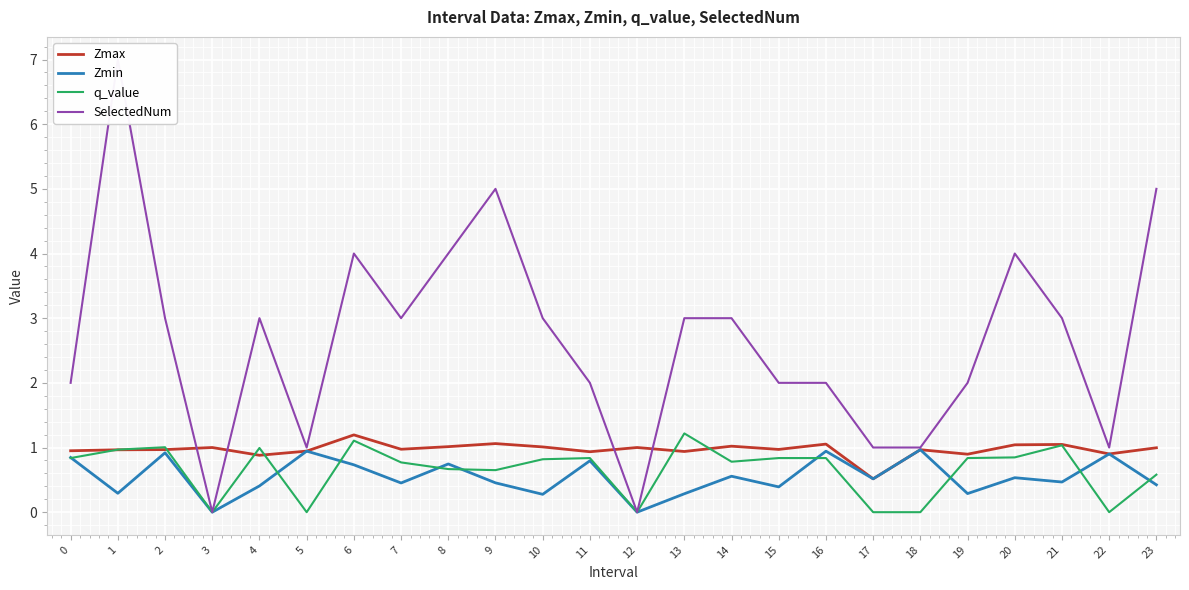

What is the value of the Zmin point at the 19th from the left?

1.0